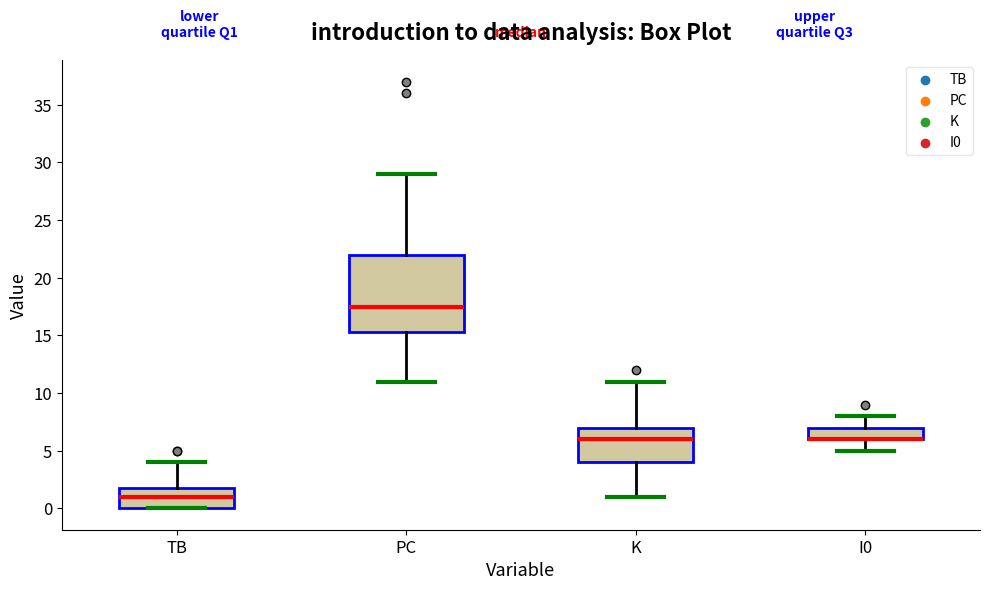

Comparing the boxes themselves (not the whiskers), which one is the tallest?

PC